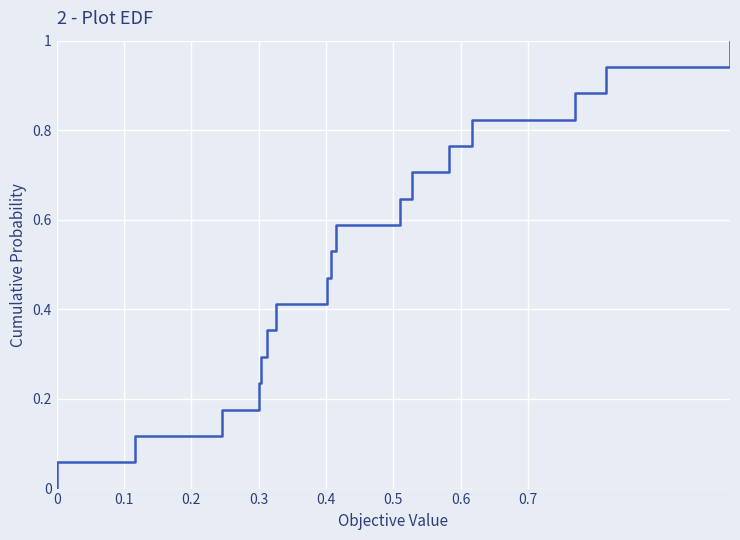

How many series are shown in this chart?

1